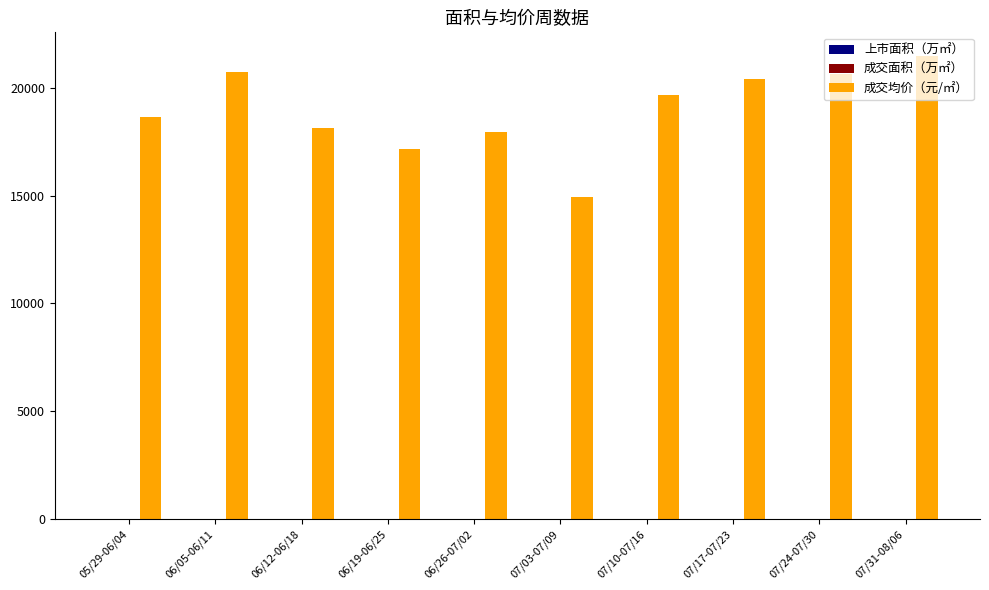

Which series has the largest total across all categories?

成交均价（元/㎡）